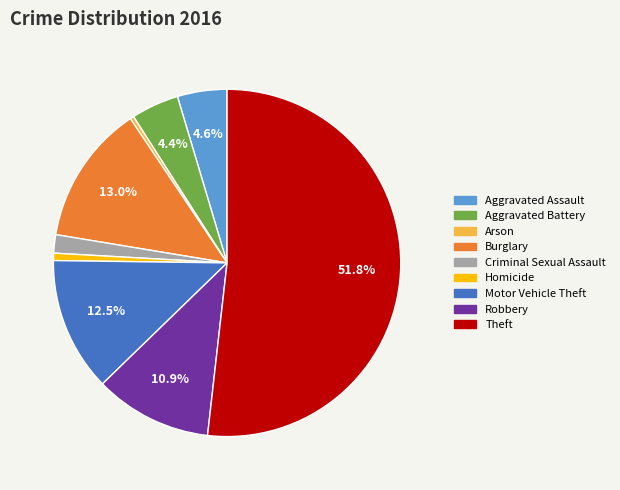

Is the sum of Robbery and Aggravated Assault greater than half?

No